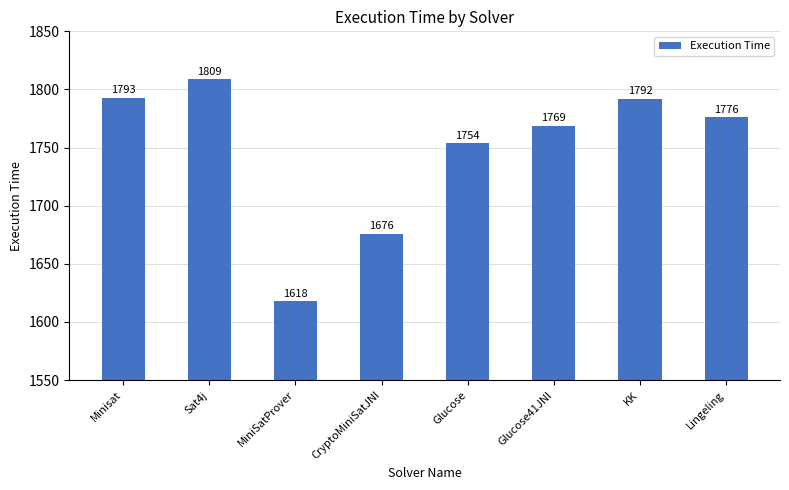

Count the number of data series in this chart.

1